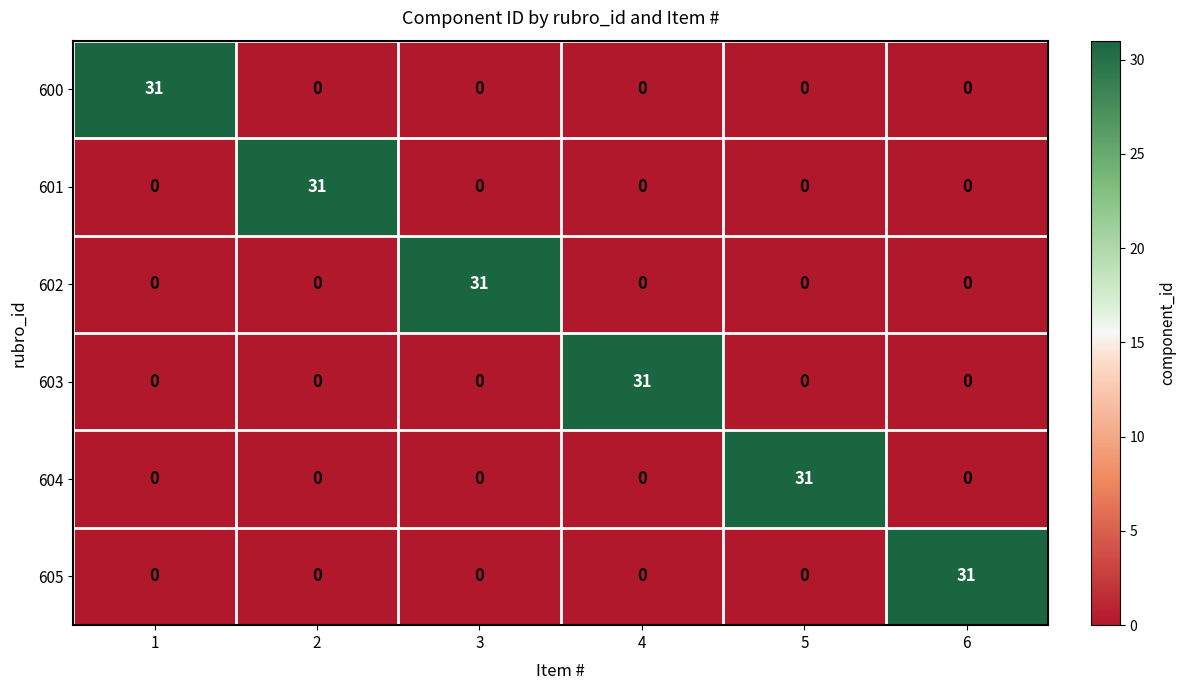

What is the total value across all series at 4?

31